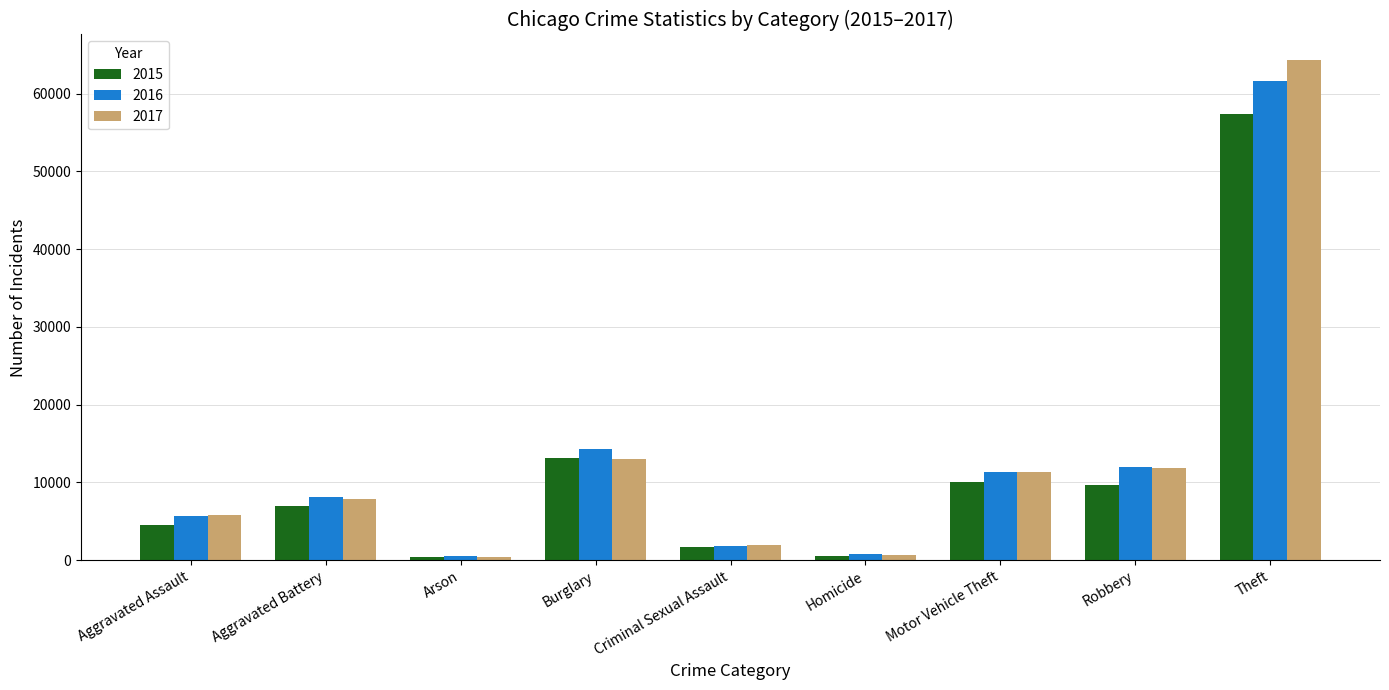

What is the greatest value displayed?

64386